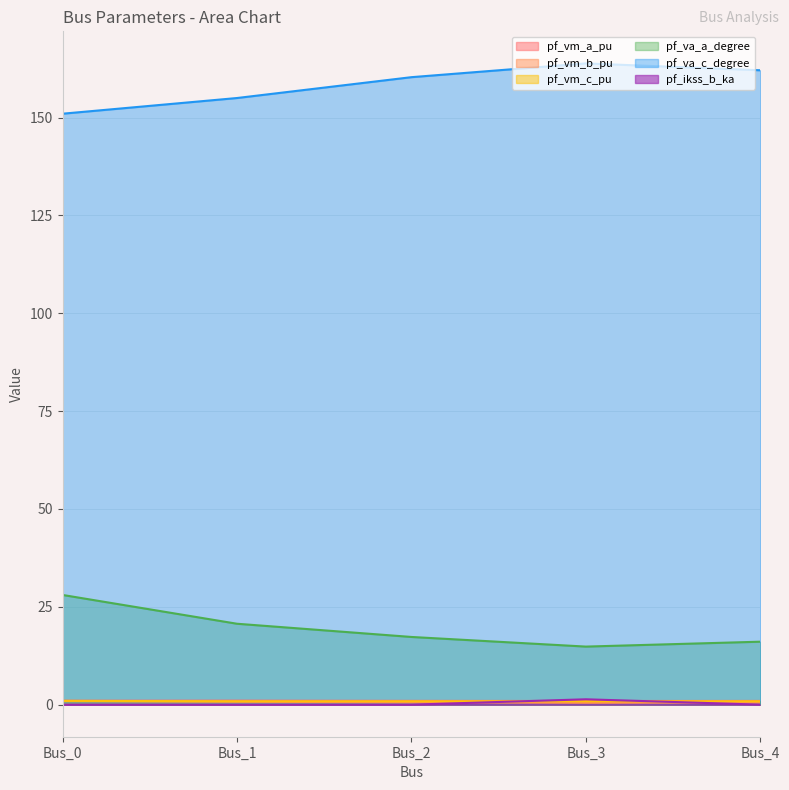

Between Bus_1 and Bus_4, which series saw the biggest shift?

pf_va_c_degree